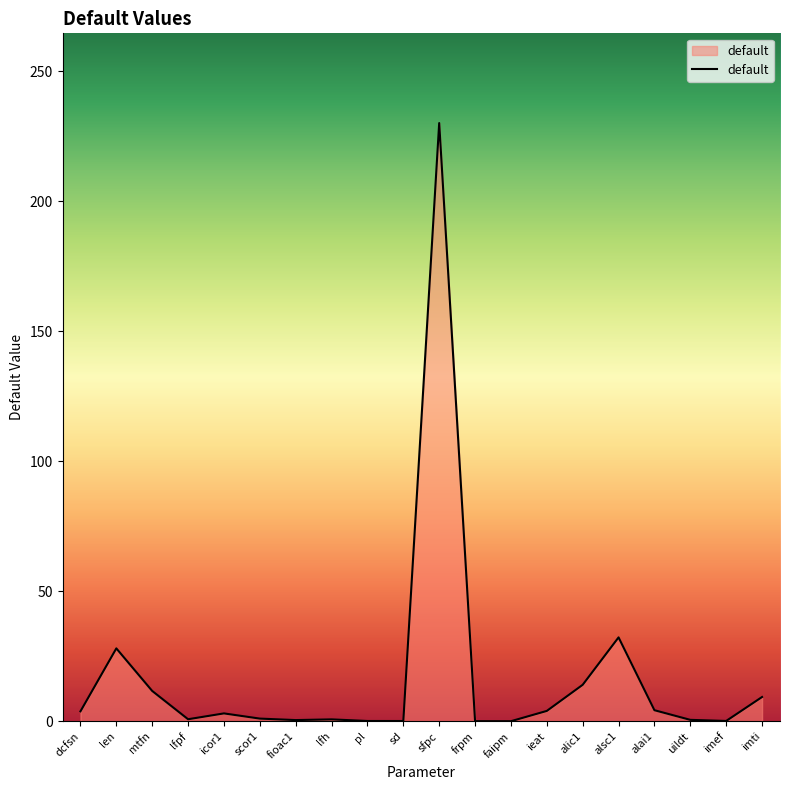

What is the sum of the values at imef and ieat?

4.0